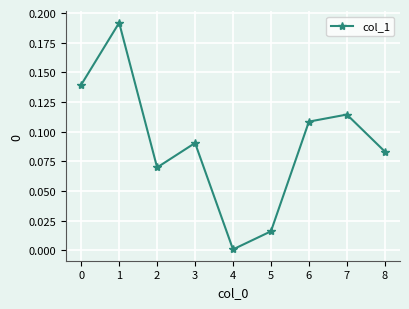

Is this an area chart (filled region under the line)?

No